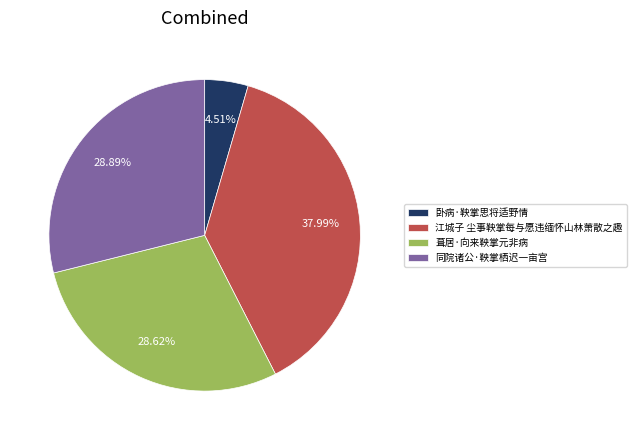

True or false: 同院诸公·鞅掌栖迟一亩宫 accounts for 43% of the total.

False